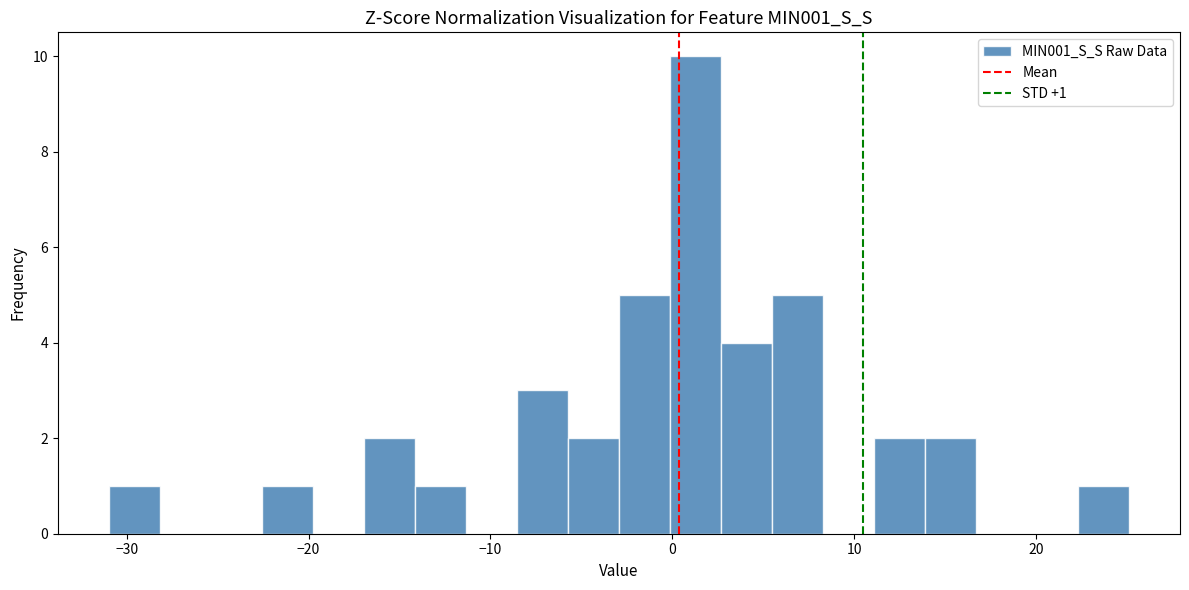

Read against the x-axis, roughly where is the centre of the tallest bar?

1